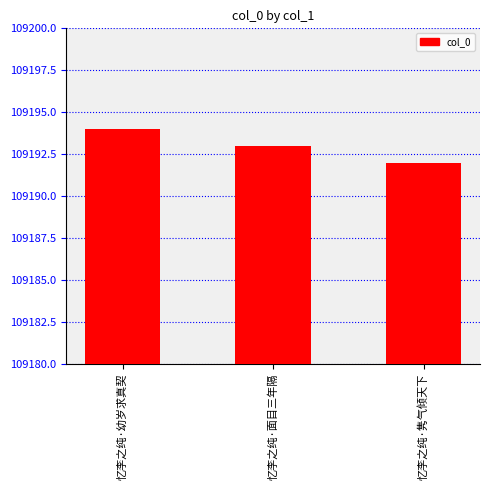

Which has a higher value, 忆李之纯·面目三年隔 or 忆李之纯·隽气倾天下?

忆李之纯·面目三年隔